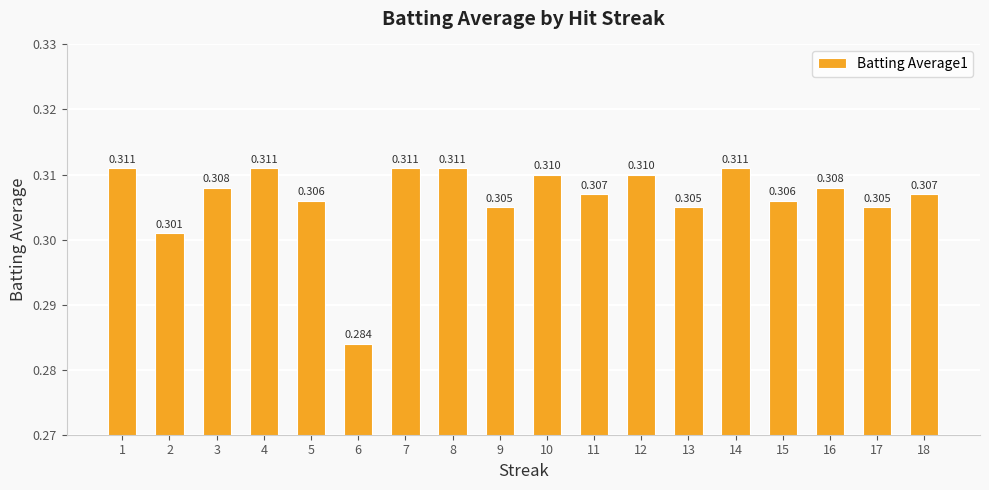

List the labels in order of value, smallest first.

6, 2, 9, 13, 17, 5, 15, 11, 18, 3, 16, 10, 12, 1, 4, 7, 8, 14